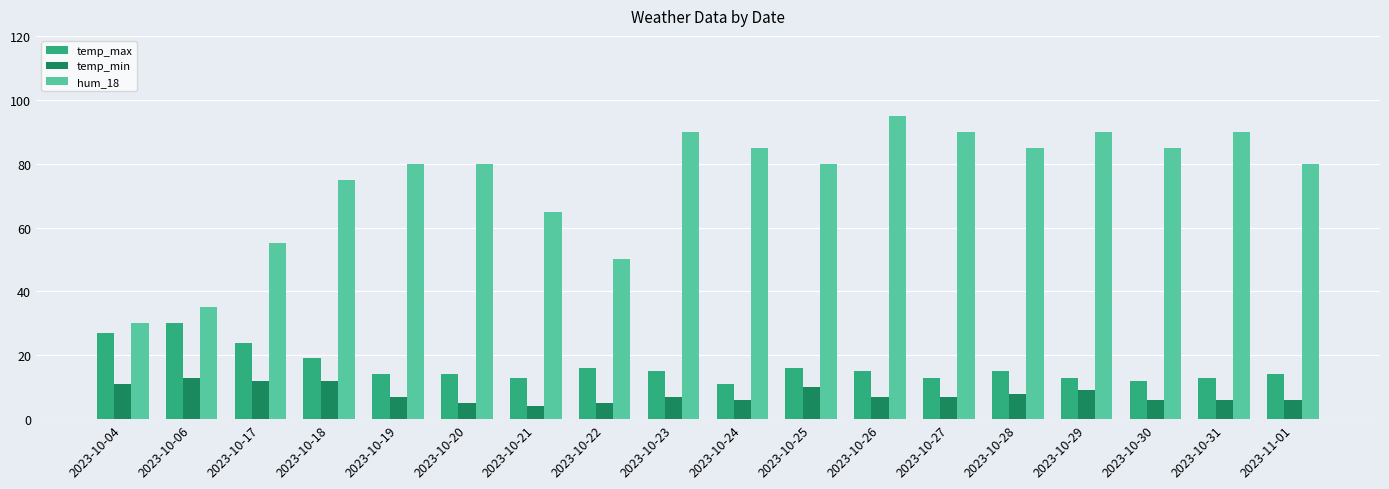

Which series has the largest total across all categories?

hum_18